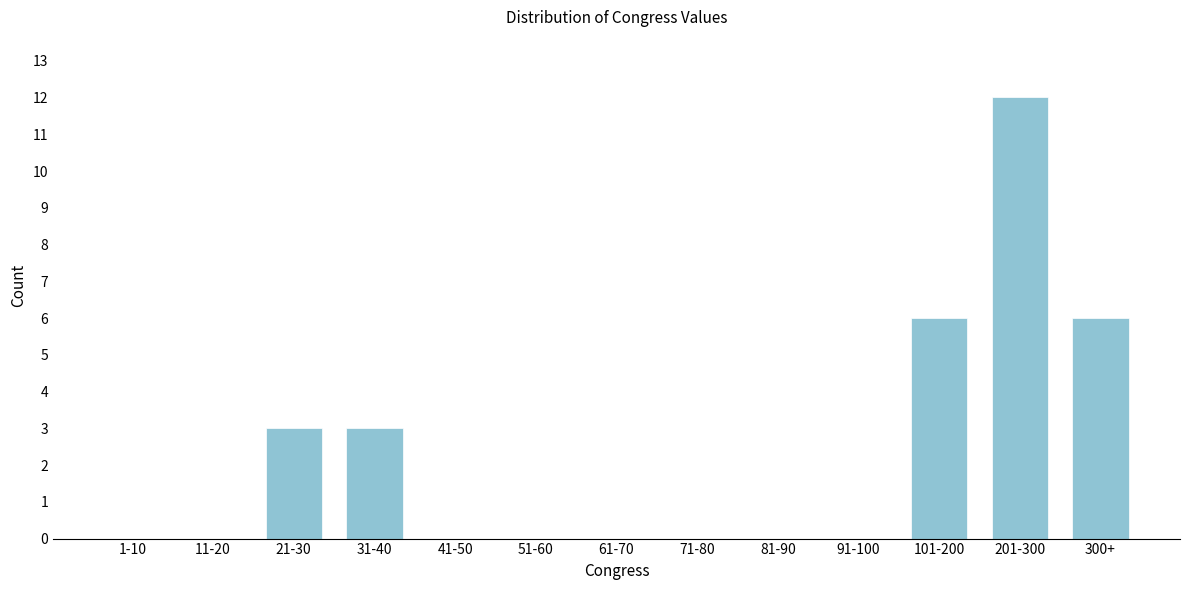

Reading left to right, transcribe all the data shown in this chart.

1-10=0	11-20=0	21-30=3	31-40=3	41-50=0	51-60=0	61-70=0	71-80=0	81-90=0	91-100=0	101-200=6	201-300=12	300+=6